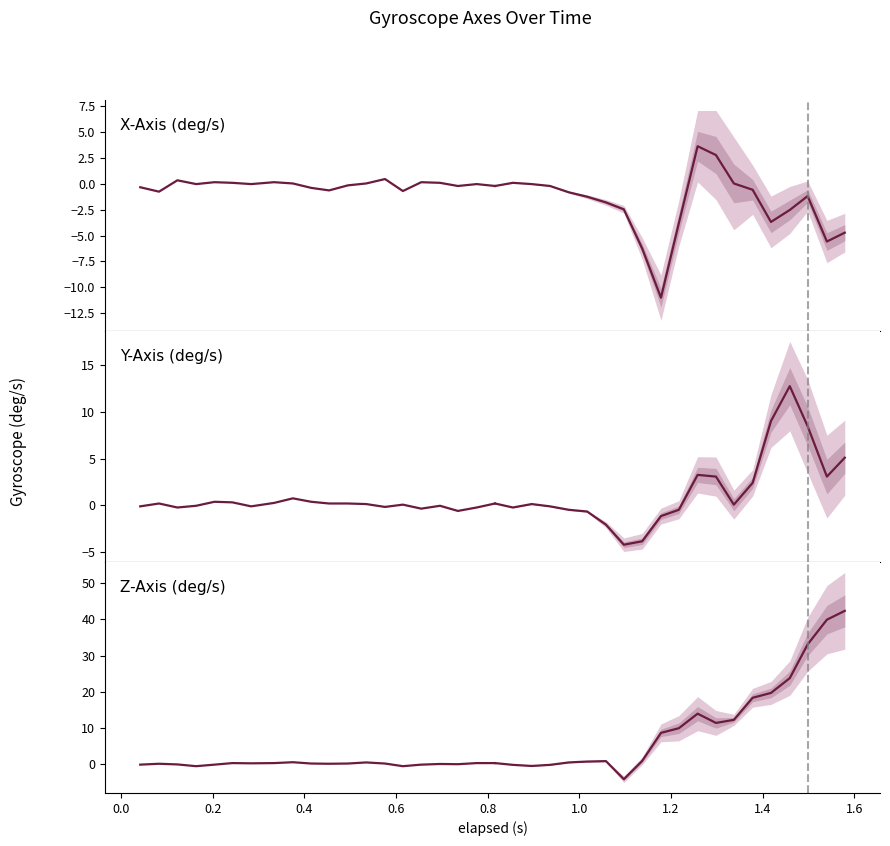

The value of Y-Axis (deg/s) at −0.2 is nan. True or false?

False